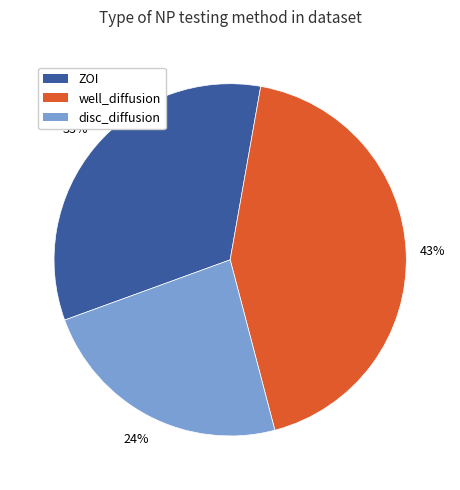

To the nearest percent, what is the average slice percentage?

33%